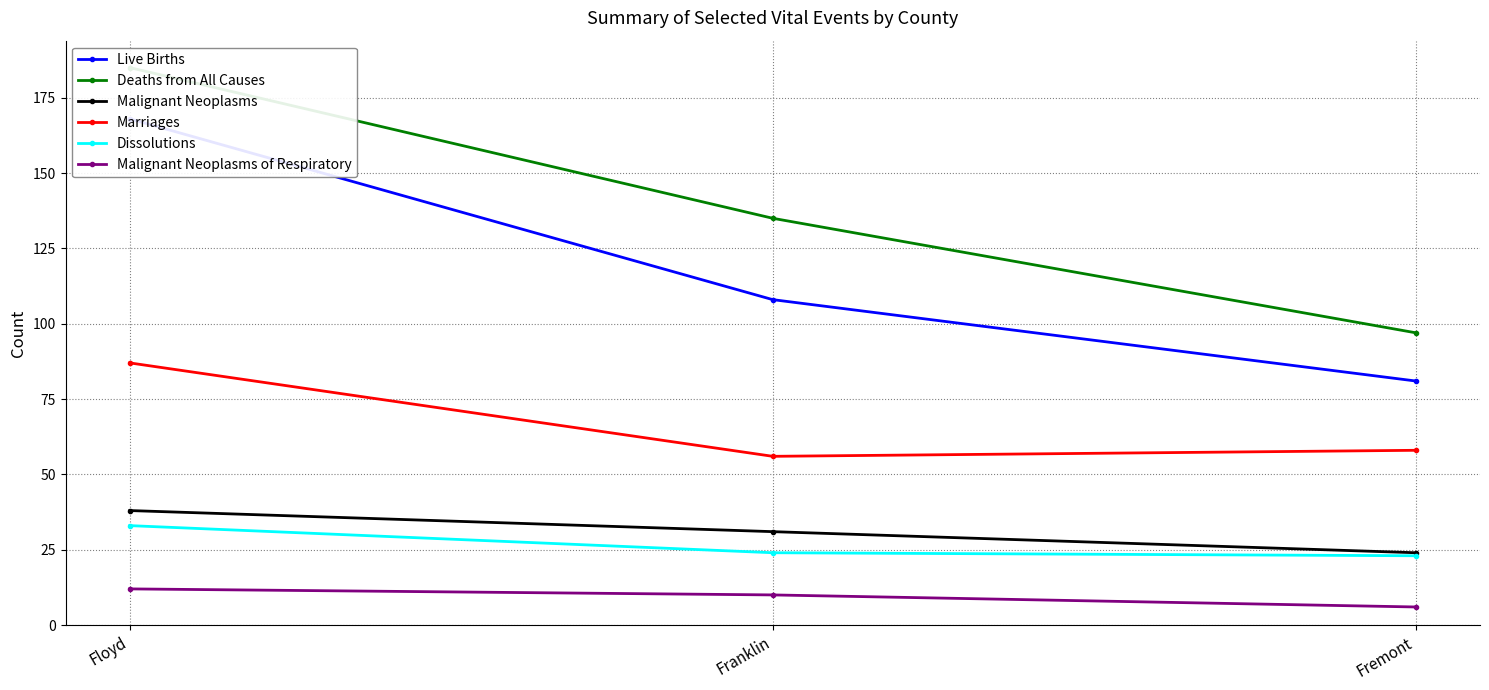

List the series in order of their peak value, lowest first.

Malignant Neoplasms of Respiratory, Dissolutions, Malignant Neoplasms, Marriages, Live Births, Deaths from All Causes